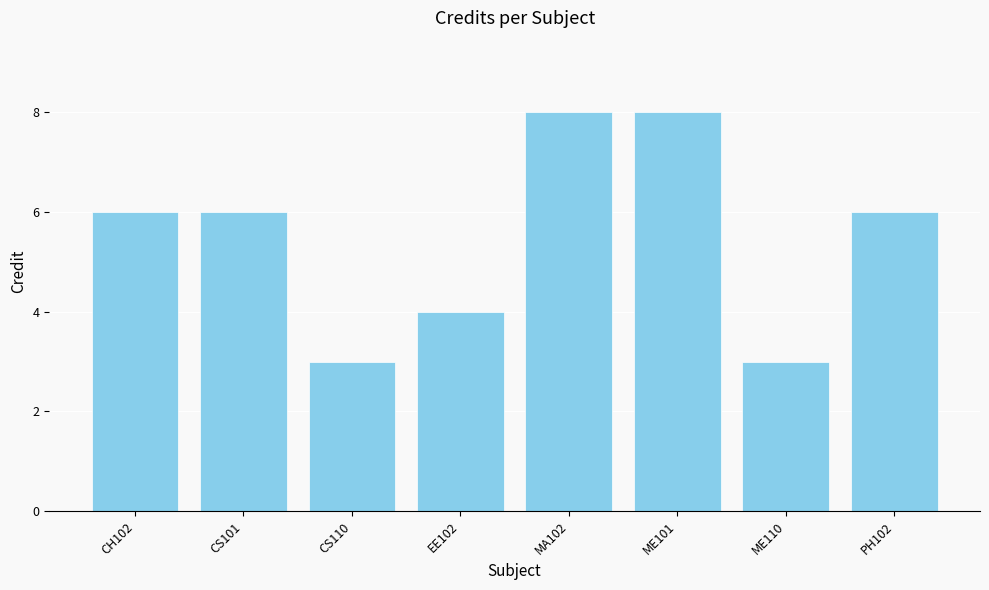

Between CS110 and CH102, which is larger?

CH102